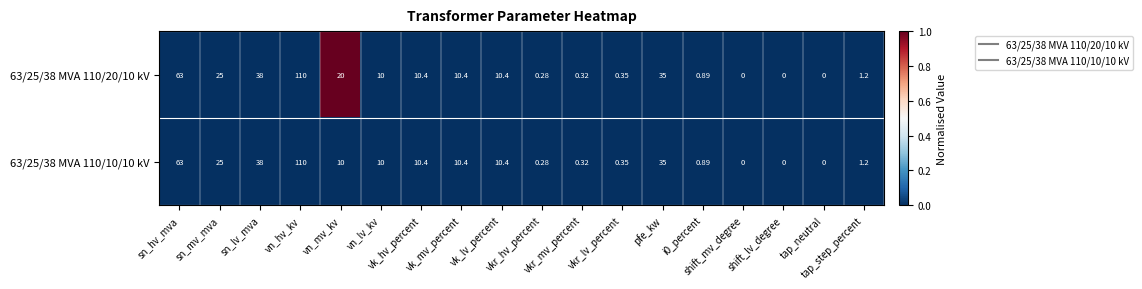

Reading right to left, what are all the values shown in this chart?

63/25/38 MVA 110/20/10 kV: tap_step_percent=1	tap_neutral=0	shift_lv_degree=0	shift_mv_degree=0	i0_percent=1	pfe_kw=35	vkr_lv_percent=0	vkr_mv_percent=0	vkr_hv_percent=0	vk_lv_percent=10	vk_mv_percent=10	vk_hv_percent=10	vn_lv_kv=10	vn_mv_kv=20	vn_hv_kv=110	sn_lv_mva=38	sn_mv_mva=25	sn_hv_mva=63
63/25/38 MVA 110/10/10 kV: tap_step_percent=1	tap_neutral=0	shift_lv_degree=0	shift_mv_degree=0	i0_percent=1	pfe_kw=35	vkr_lv_percent=0	vkr_mv_percent=0	vkr_hv_percent=0	vk_lv_percent=10	vk_mv_percent=10	vk_hv_percent=10	vn_lv_kv=10	vn_mv_kv=10	vn_hv_kv=110	sn_lv_mva=38	sn_mv_mva=25	sn_hv_mva=63